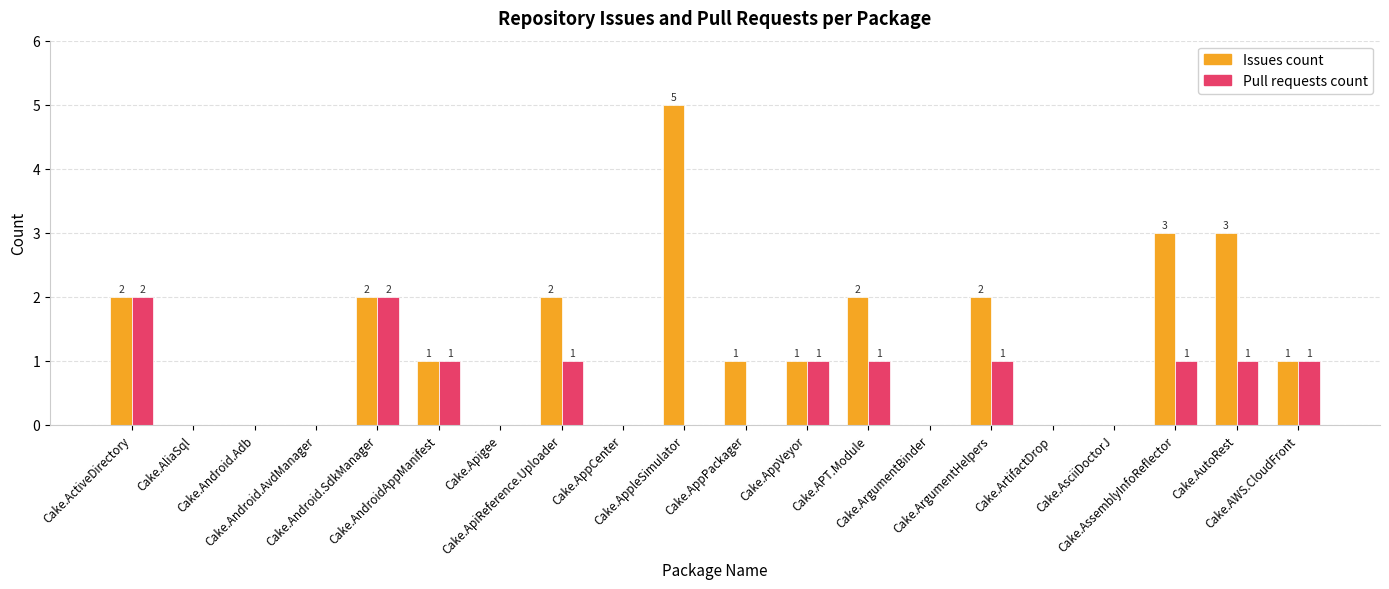

Is it true that Pull requests count equals 1 at Cake.AppPackager?

False